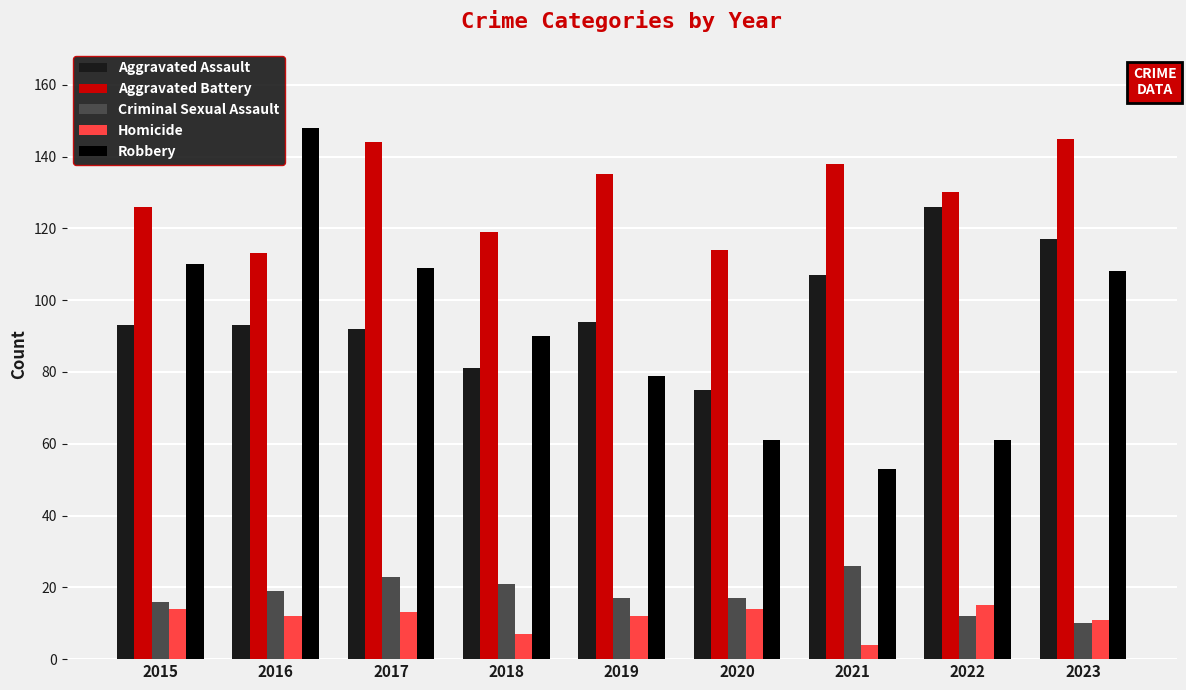

Is it true that Criminal Sexual Assault equals 6 at 2020?

False